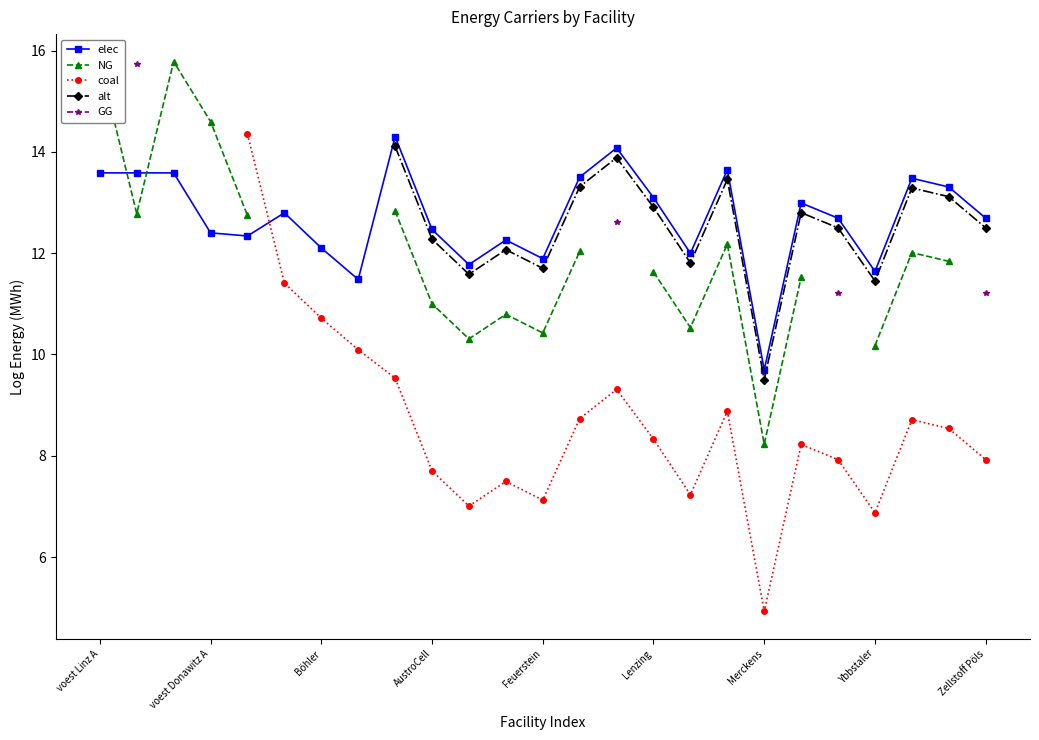

Is it true that elec equals 12.7 at Zellstoff Pöls?

True